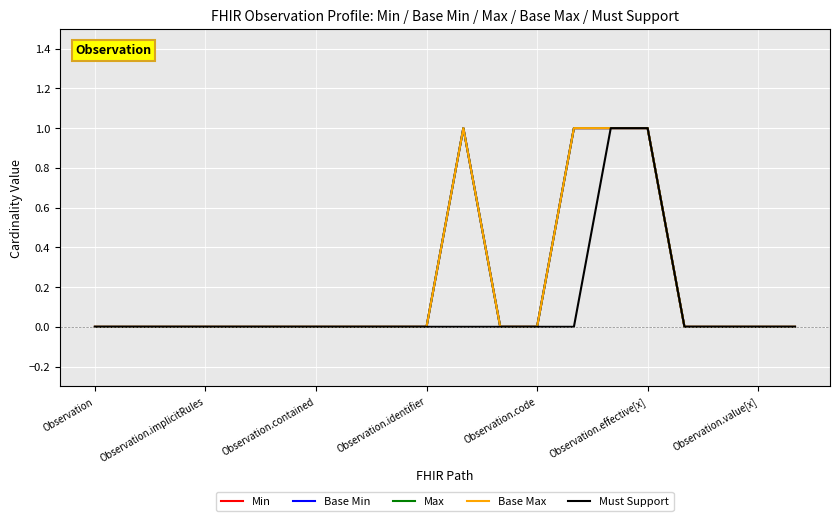

What is the difference between the maximum and second lowest values in the Min series?

1